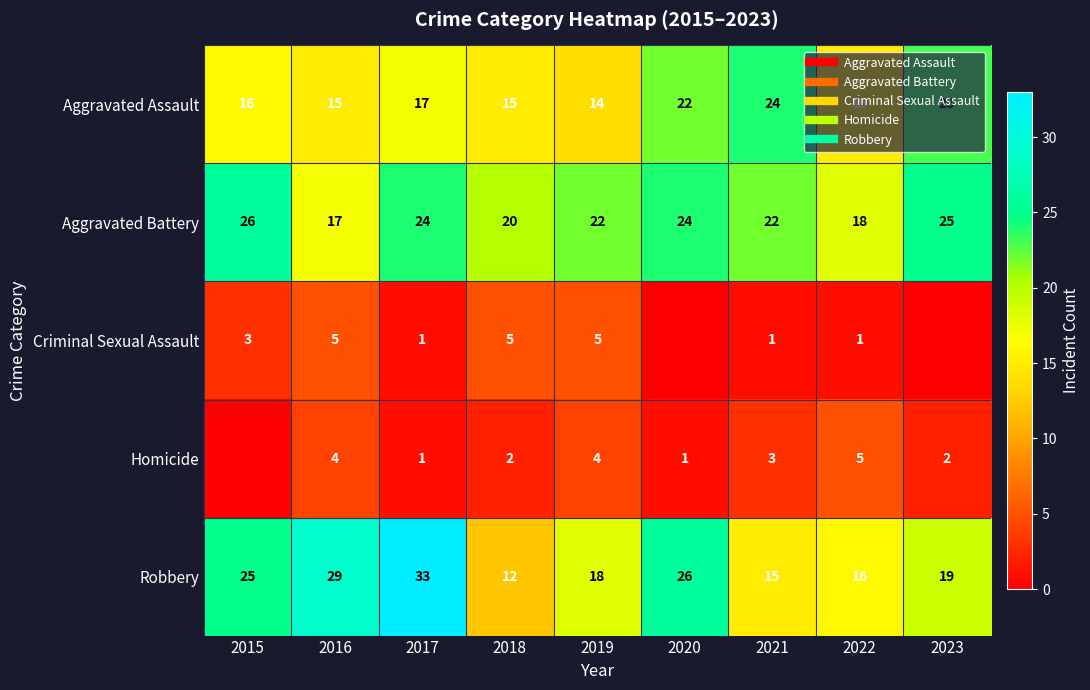

What is the difference between the highest and lowest values at 2023?

25